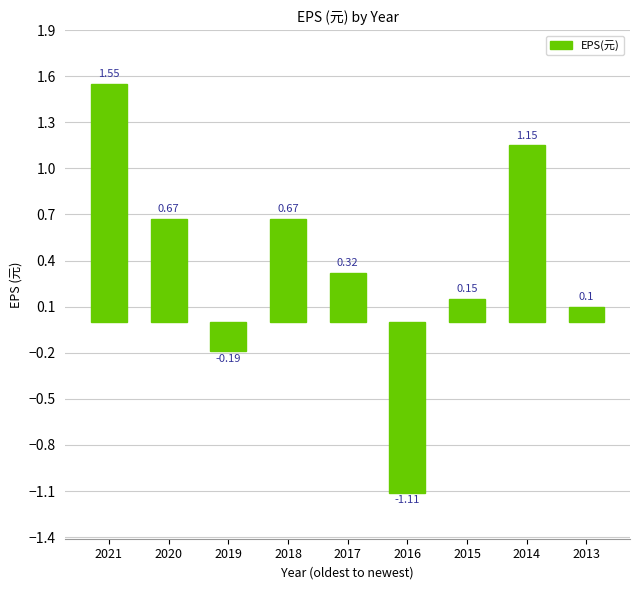

What is the change in value from 2020 to 2019?

-0.9